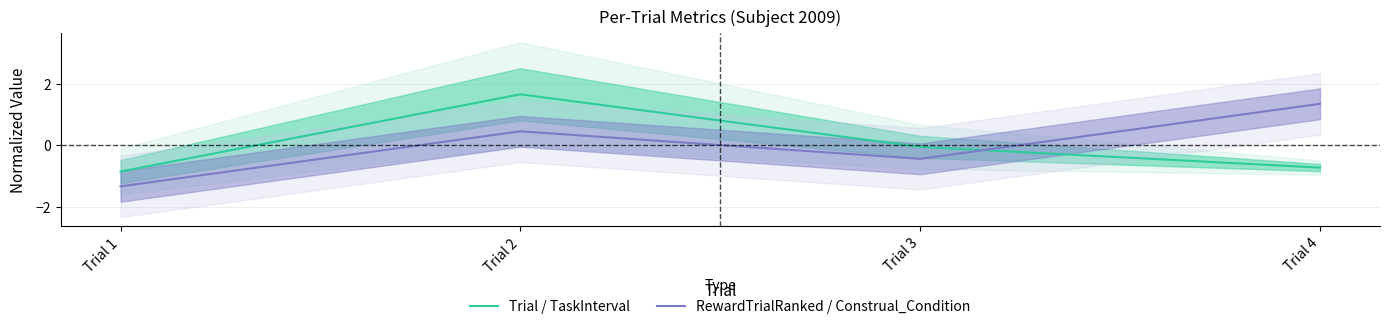

Which label corresponds to the largest value in the chart?

Trial 2